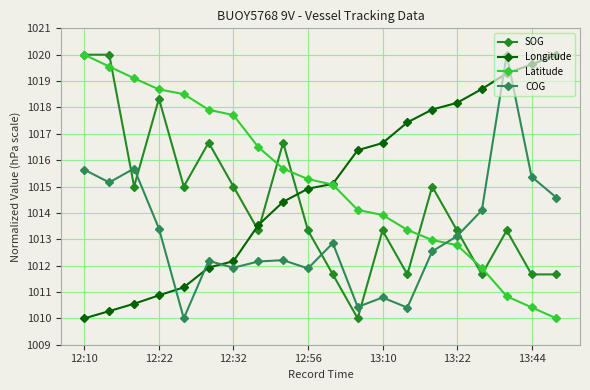

Which series ends up on top after the final intersection of COG and Longitude?

Longitude